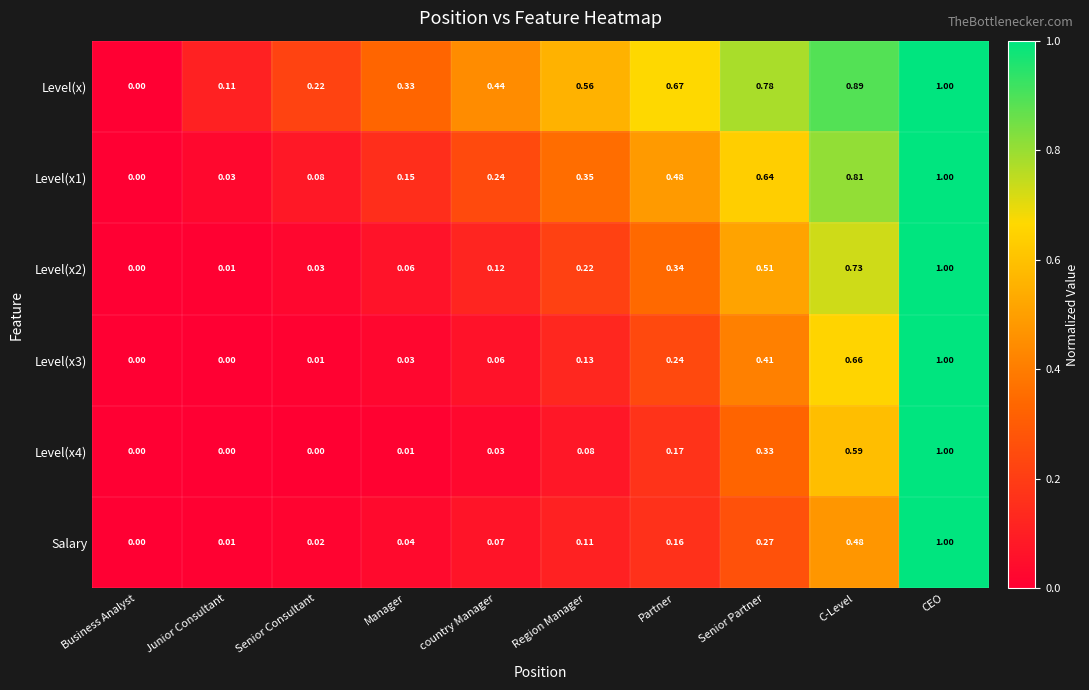

At which category is the sum across all series the highest?

CEO